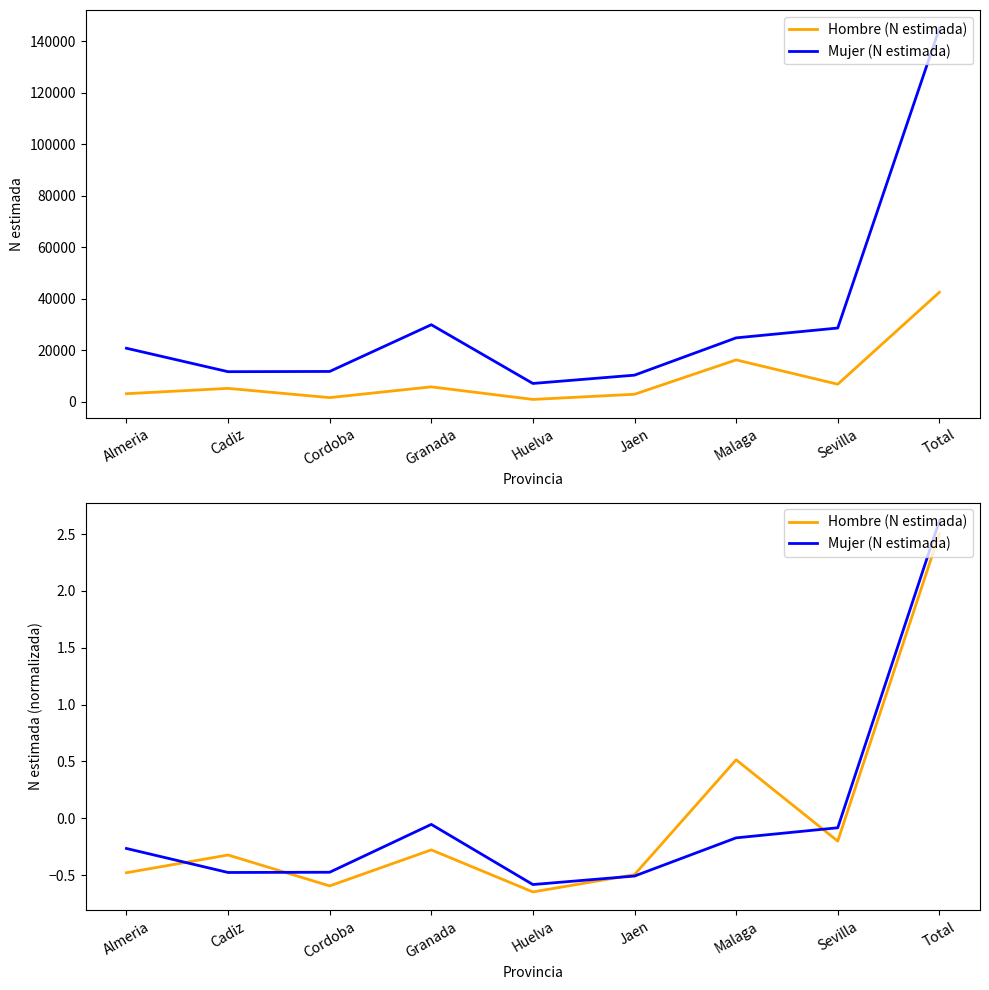

What is the difference between the maximum and minimum values in the Hombre (N estimada) series?

3.2